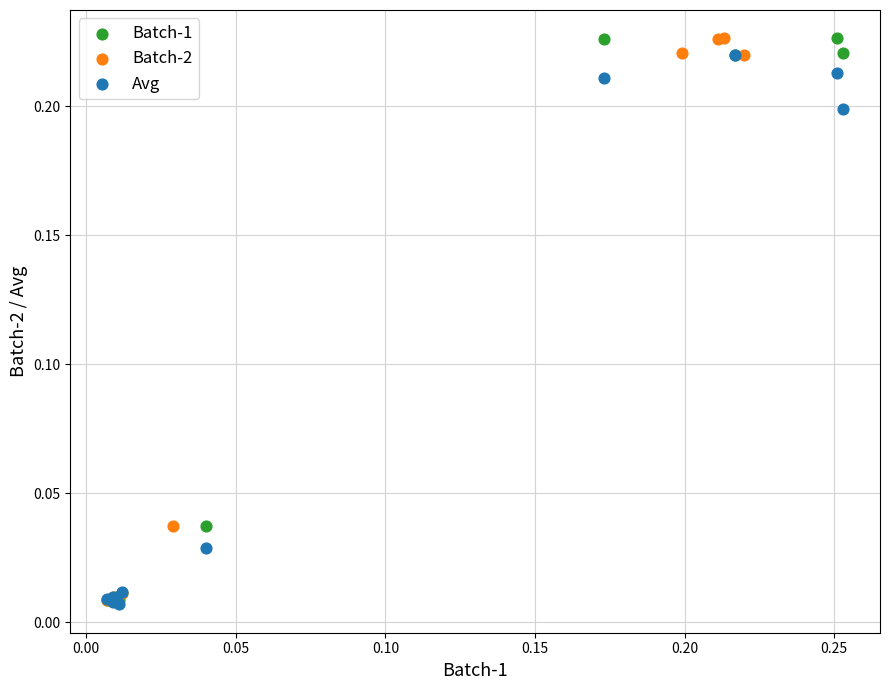

What are all the series names shown in the legend?

Batch-1, Batch-2, Avg